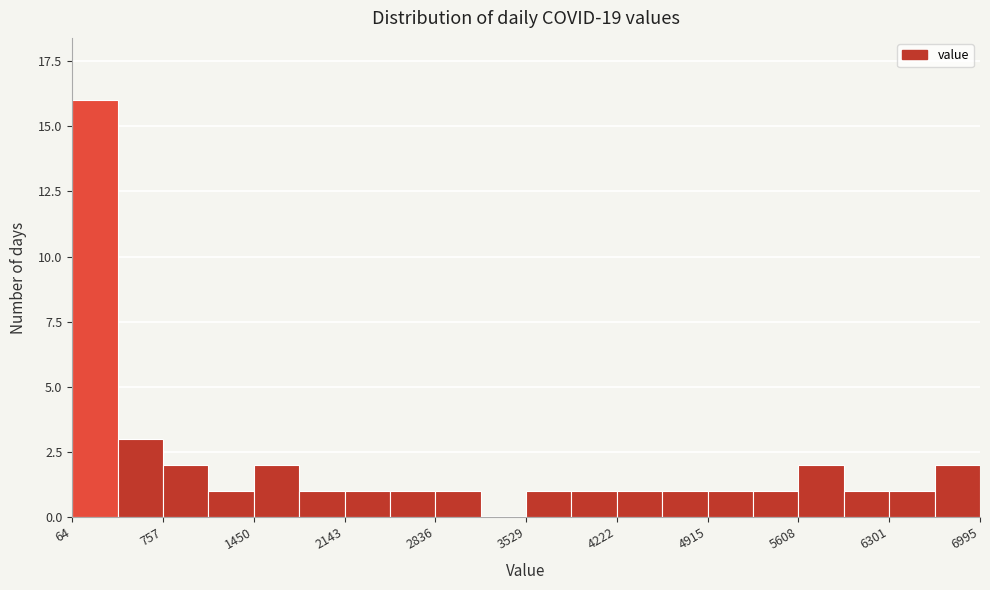

Read against the x-axis, roughly where is the centre of the tallest bar?

200